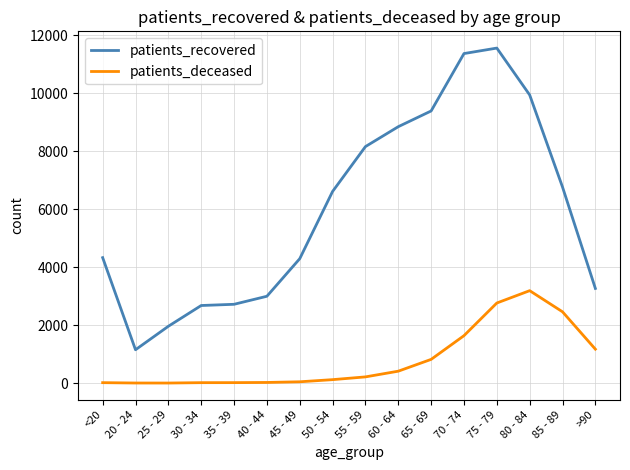

In patients_deceased, how many points are lower than both neighbors (excluding endpoints)?

1